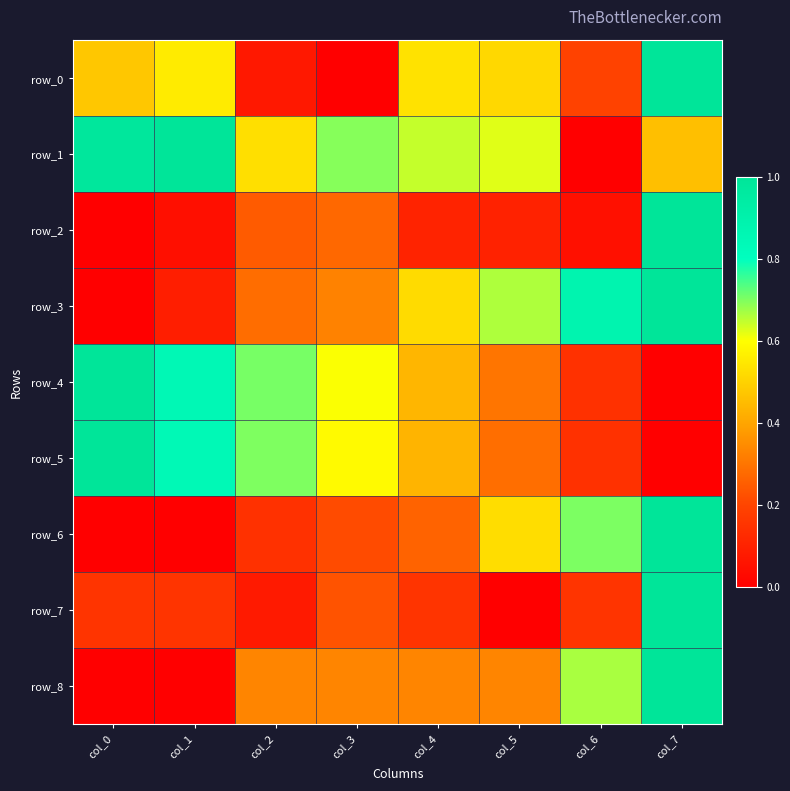

How many distinct data groups are displayed?

9